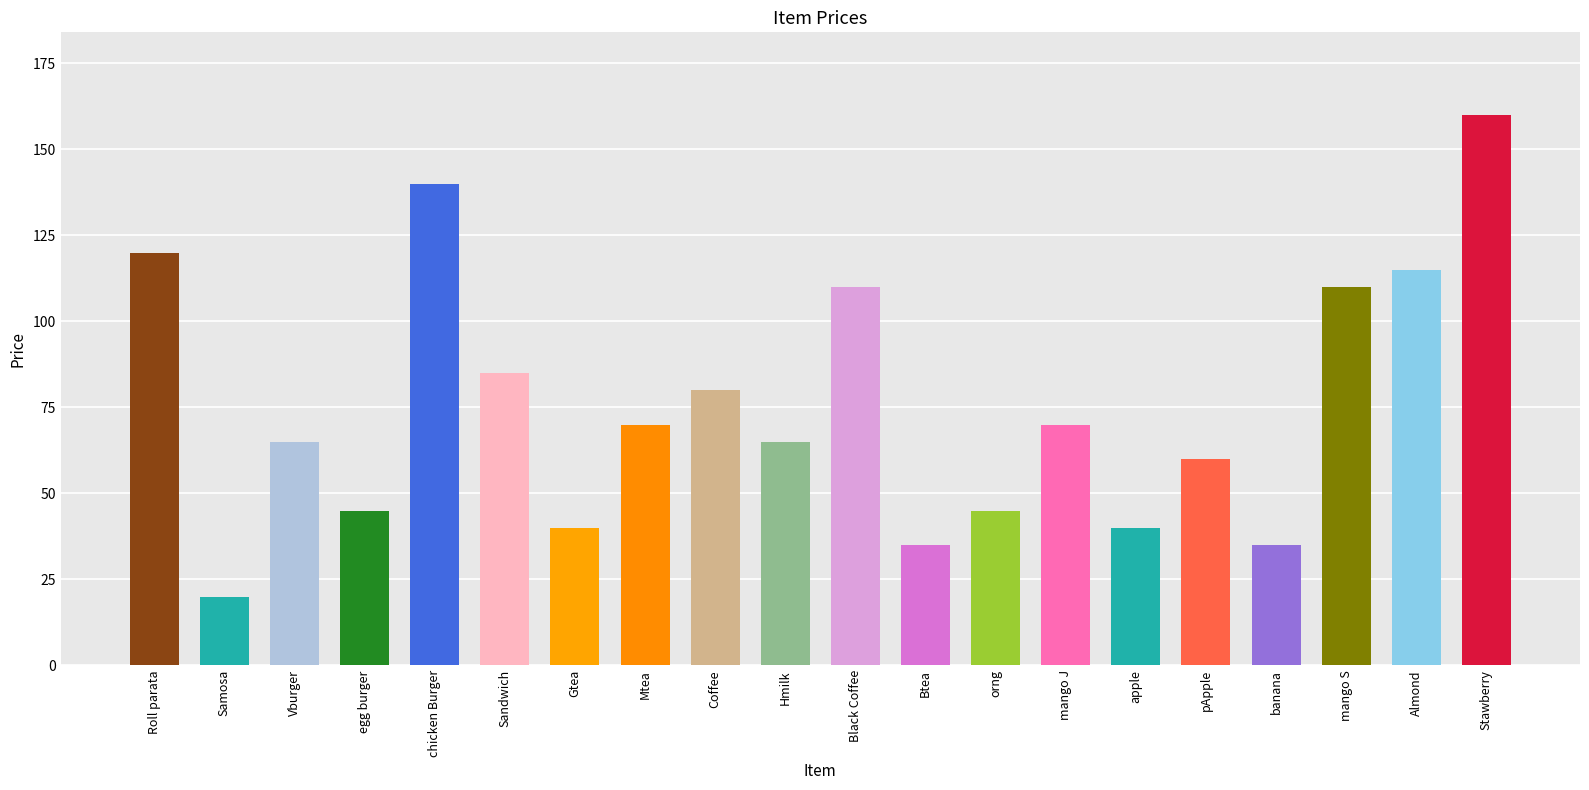

Reading right to left, transcribe all the data shown in this chart.

160	115	110	35	60	40	70	45	35	110	65	80	70	40	85	140	45	65	20	120